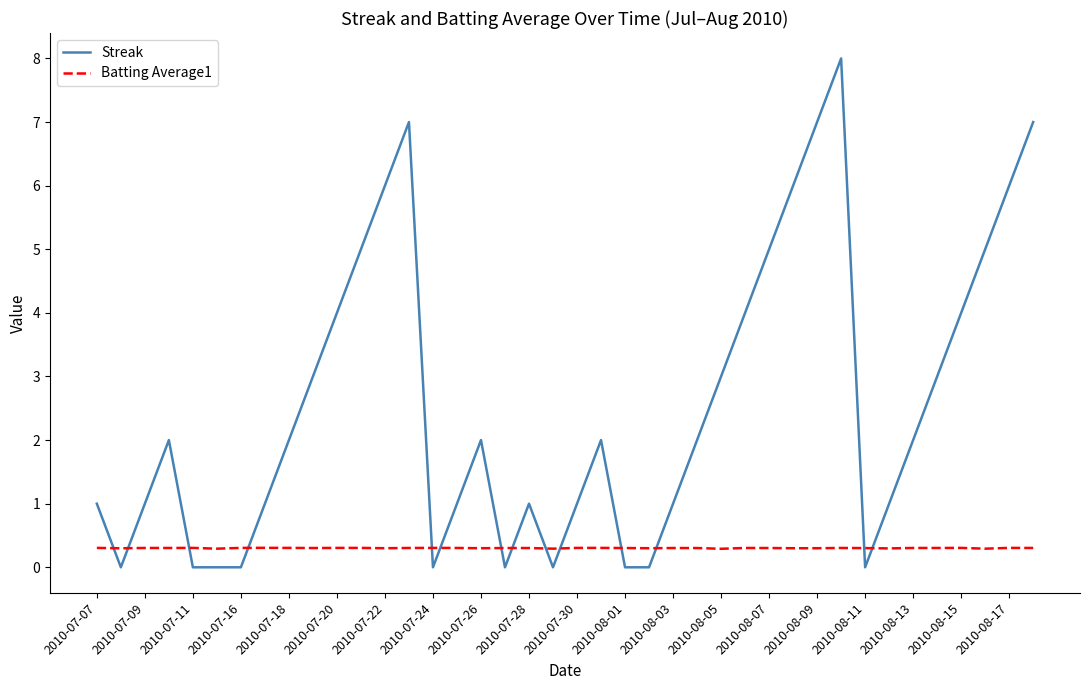

List the series in order of their overall mean, highest first.

Streak, Batting Average1